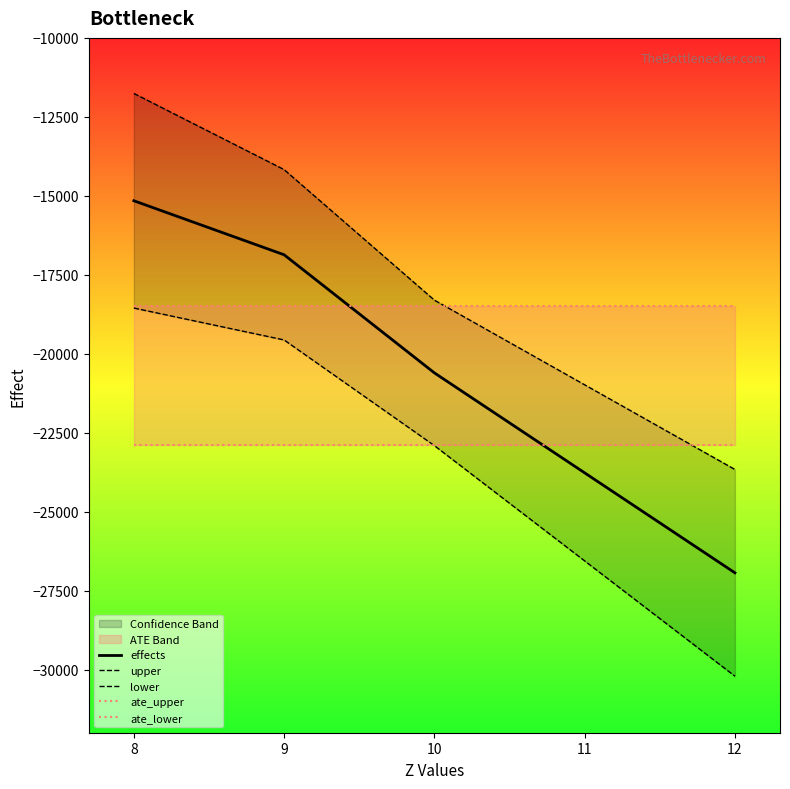

What is the average value of the effects series?

-19891.9